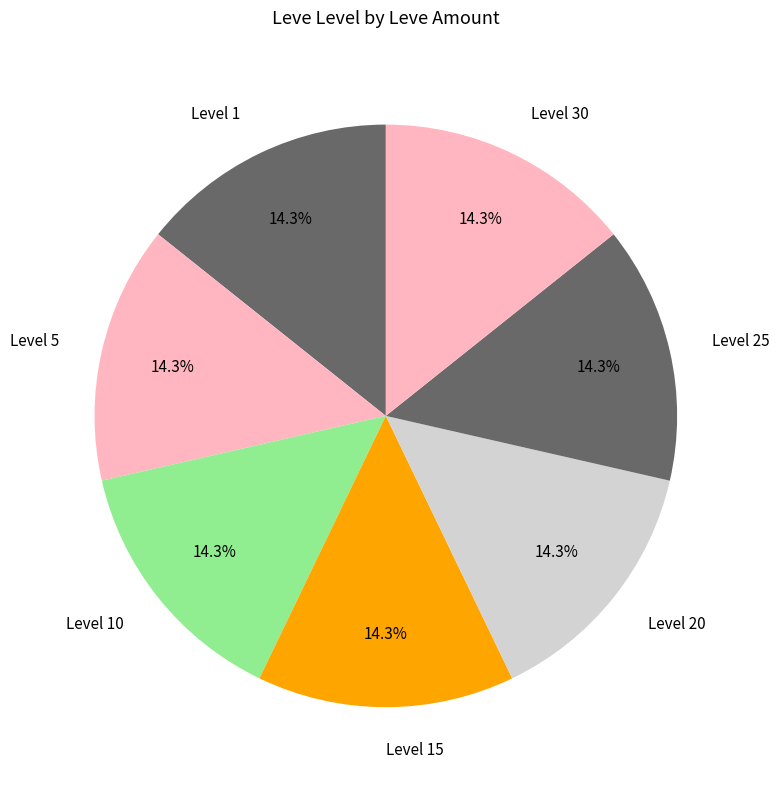

What is the ratio of the value at Level 30 to the value at Level 5?

1.0